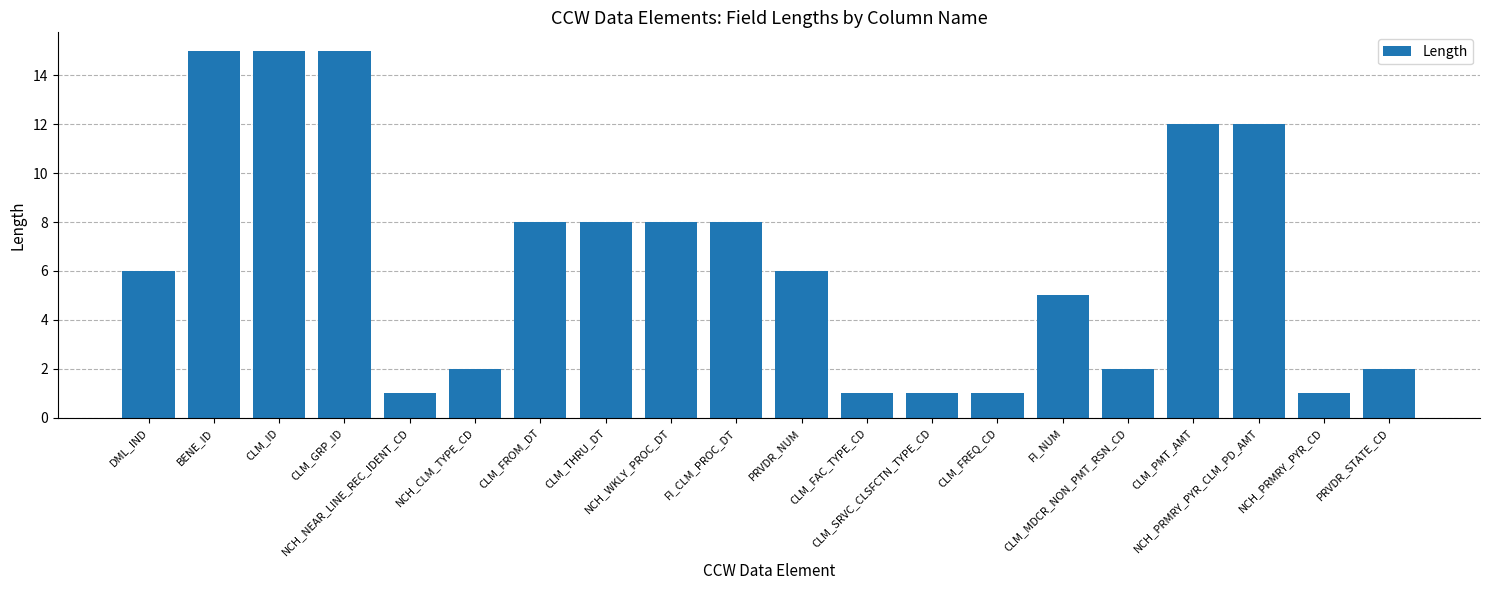

What is the sum of all values?

129